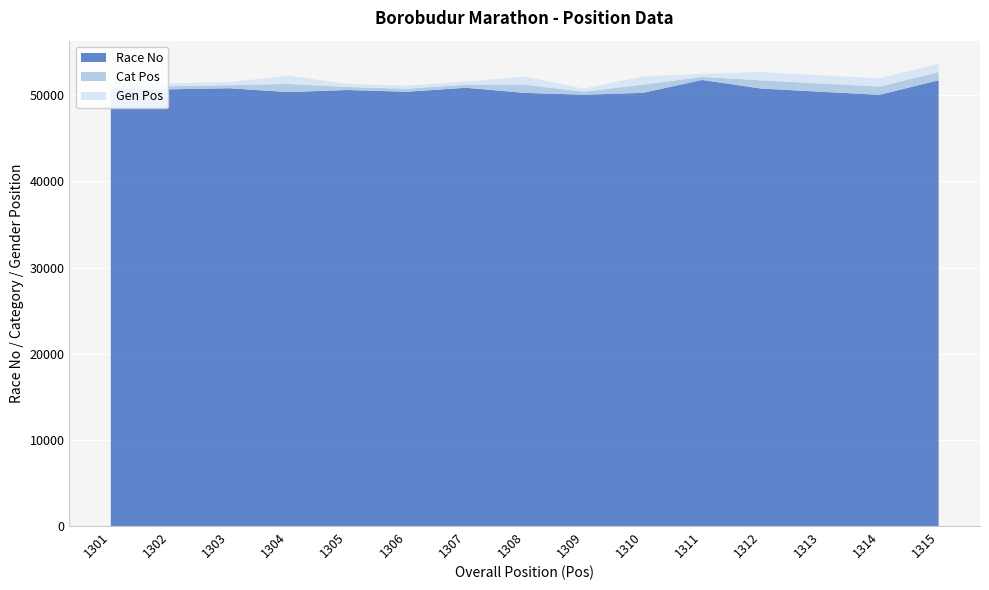

Reading left to right, extract all data points from this chart.

Race No: 50742	50683	50807	50362	50602	50398	50862	50269	50052	50274	51767	50771	50401	50046	51731
Cat Pos: 348	349	350	949	351	352	353	950	354	951	355	952	953	954	955
Gen Pos: 349	350	351	953	352	353	354	954	355	955	356	956	957	958	959